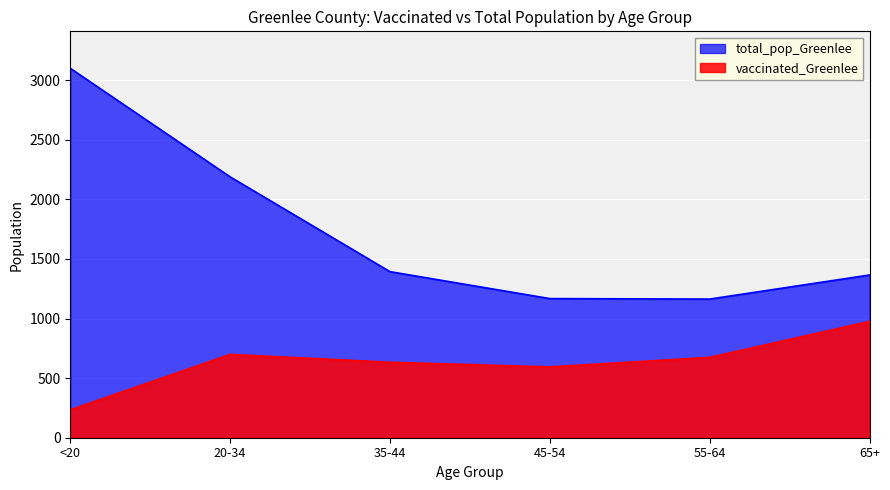

Which series has the largest range (max minus min)?

total_pop_Greenlee